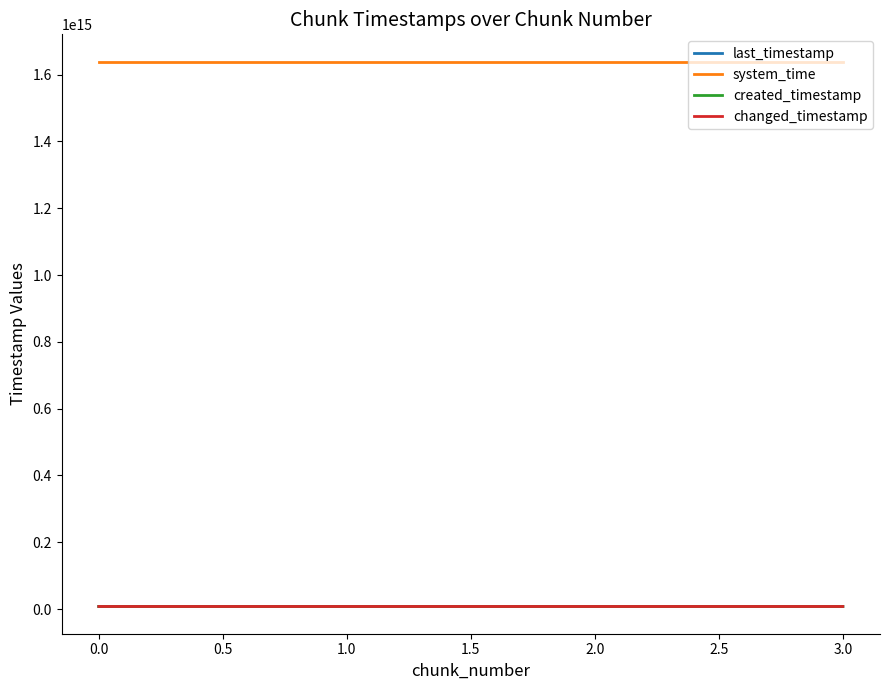

Does the chart have visible grid lines?

No